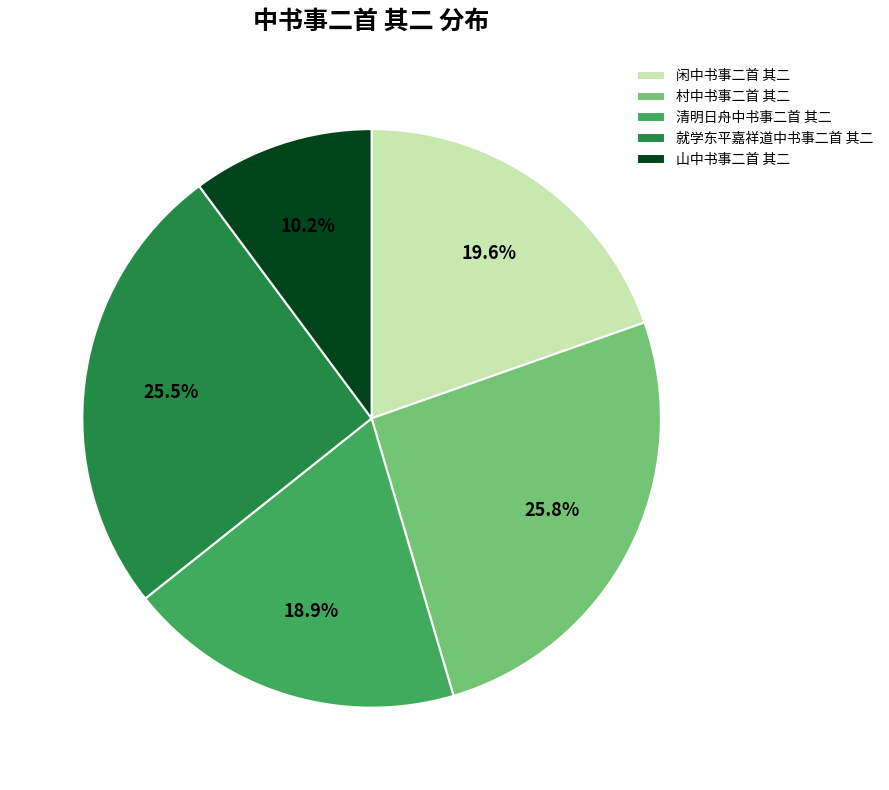

Is there any slice that represents more than half of the pie?

No